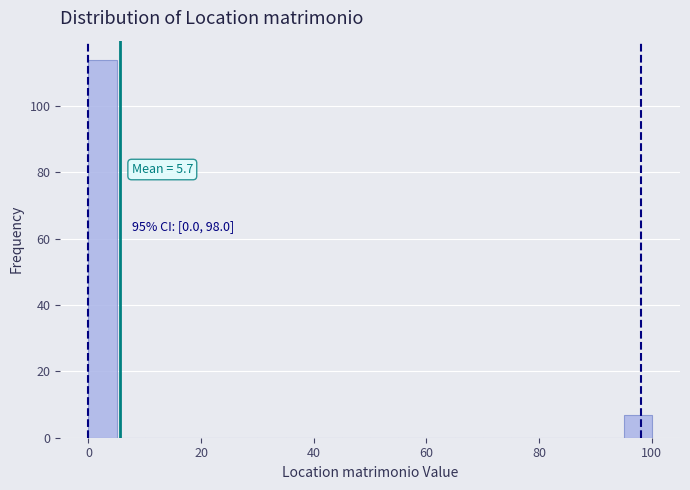

Read against the x-axis, roughly where is the centre of the tallest bar?

2